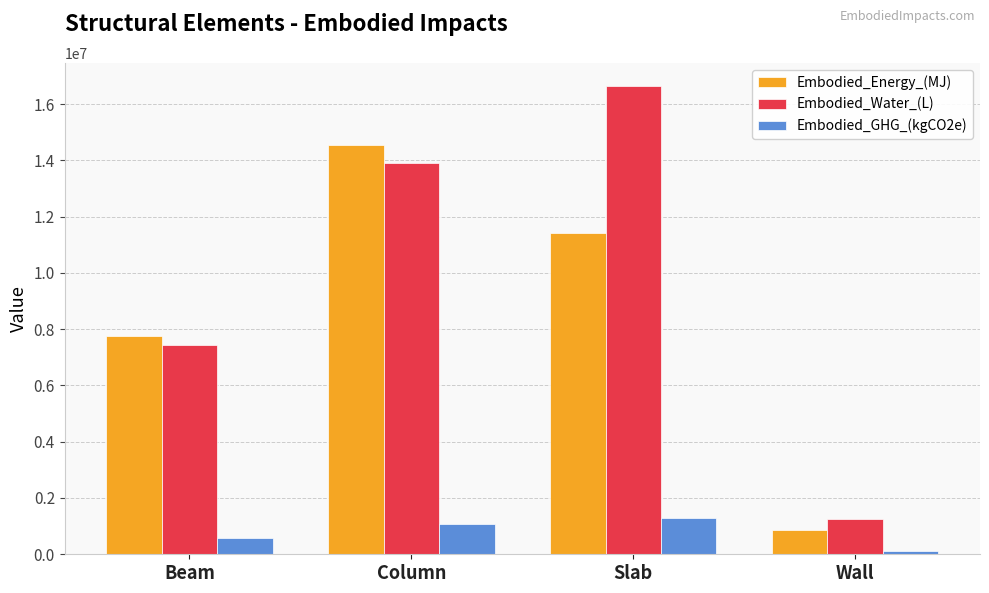

What is the difference between the Embodied_GHG_(kgCO2e) values at Beam and Wall?

478937.4